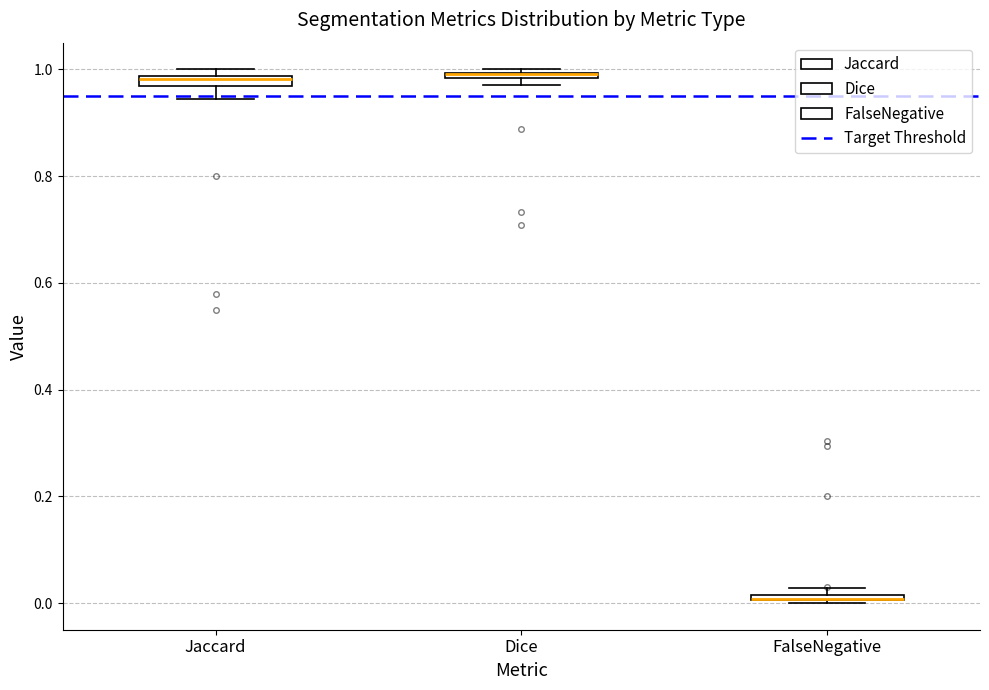

Where is the upper edge of the box for Dice on the y-axis? The values are not printed on the chart, so give them approximately, as read against the axis.

1.00